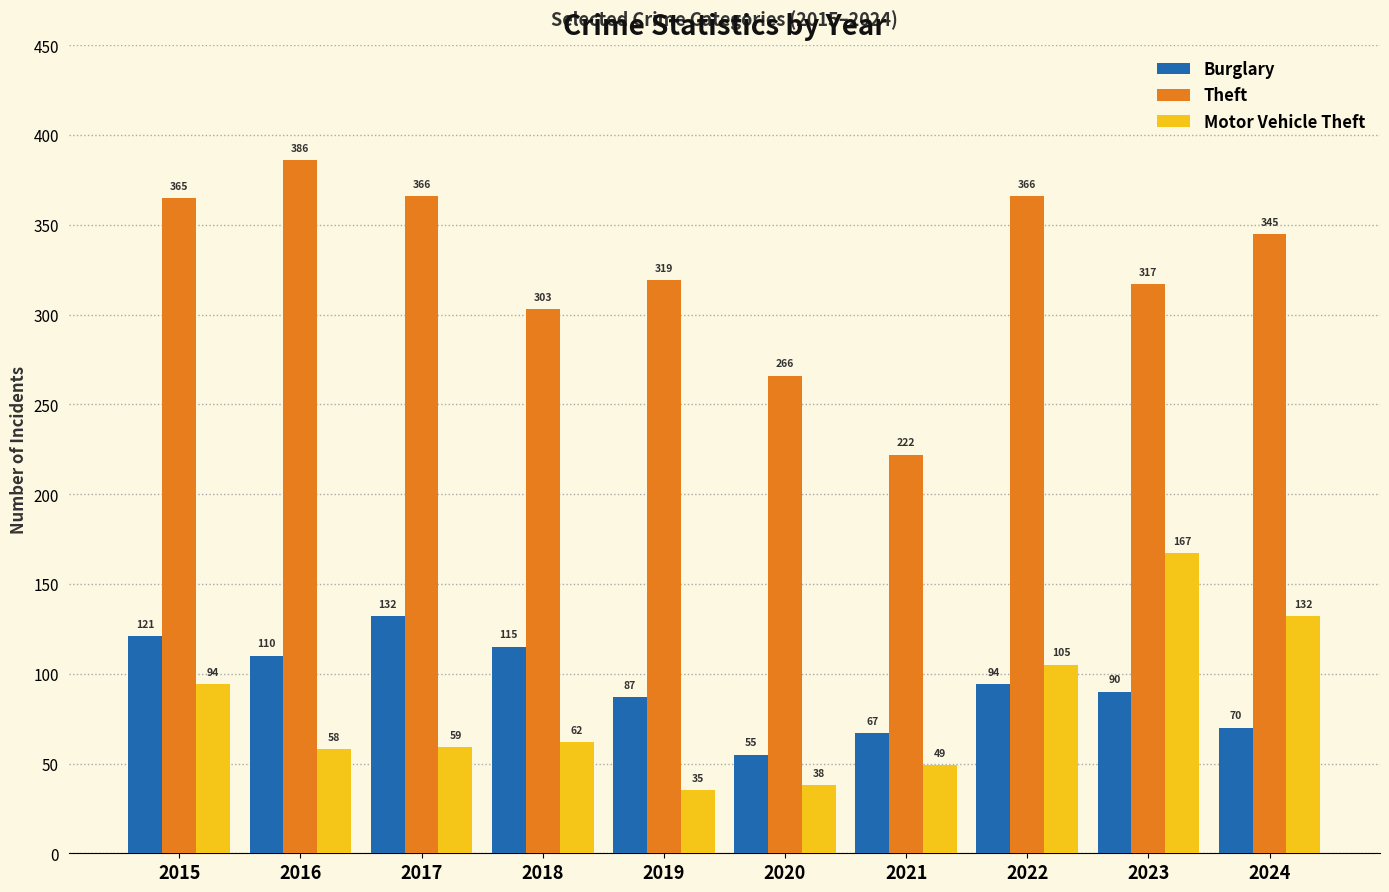

How many groups of bars are there?

10